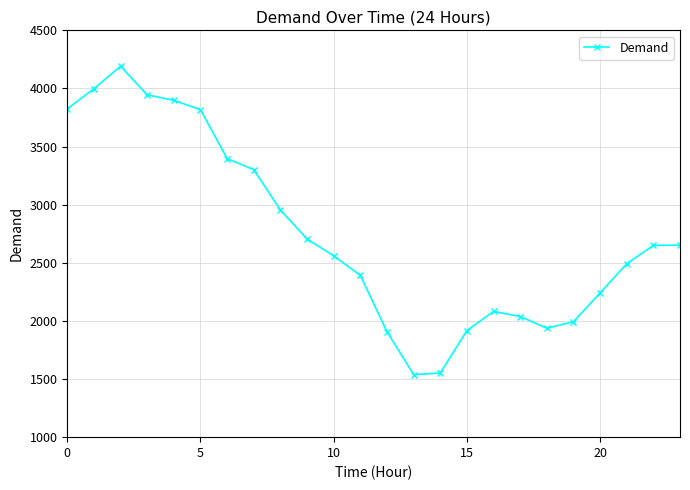

True or false: there are more than 1 points higher than both neighbors.

True